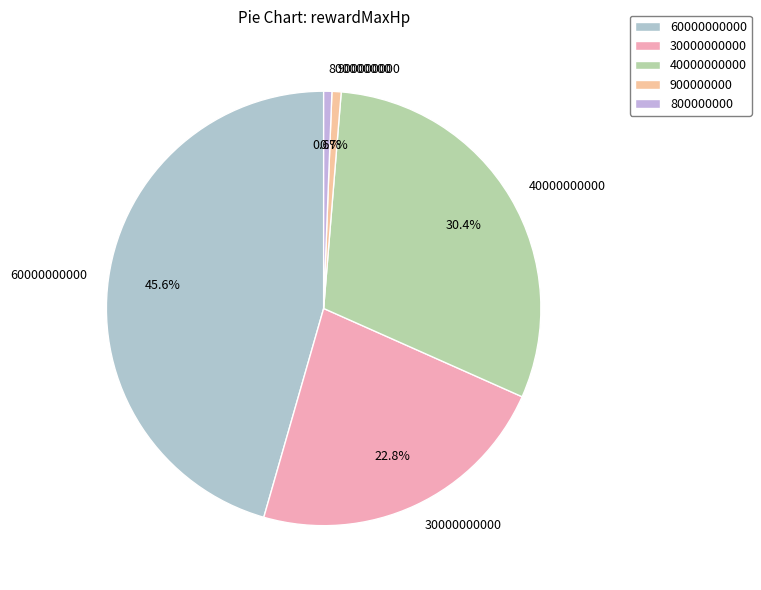

What is the largest slice in the pie chart?

60000000000